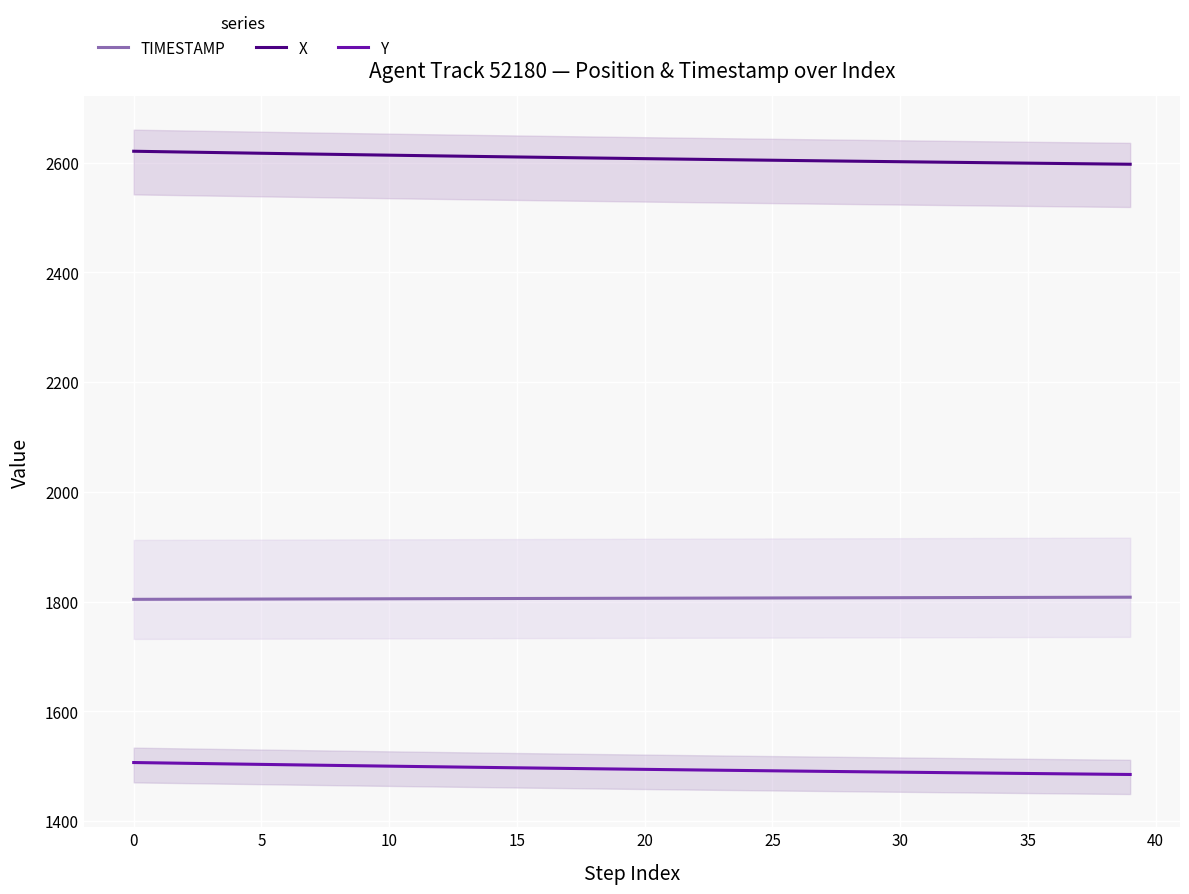

How many lines are shown in the chart?

3